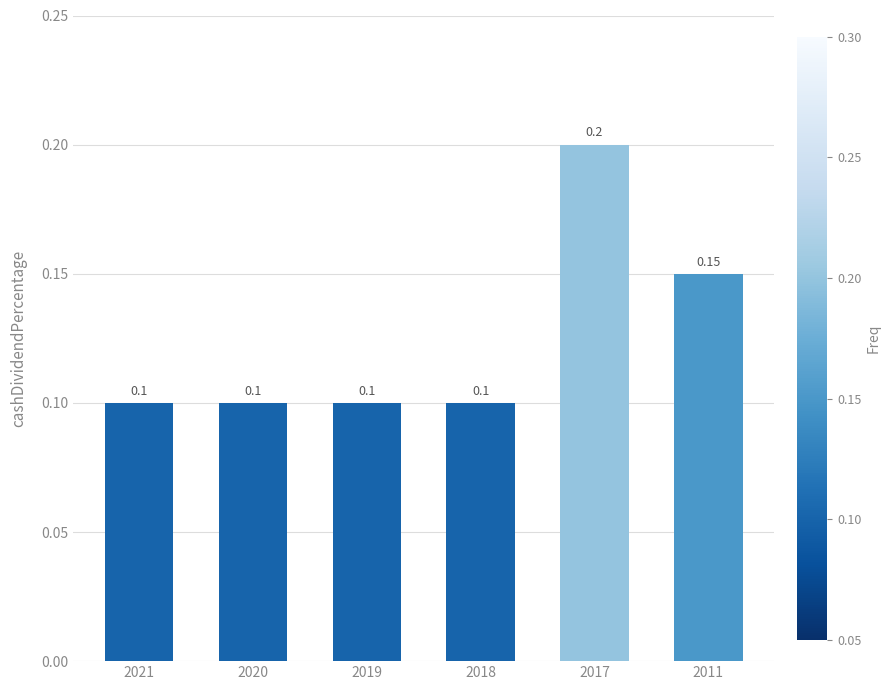

What is the value of the 3rd bar from the left?

0.1